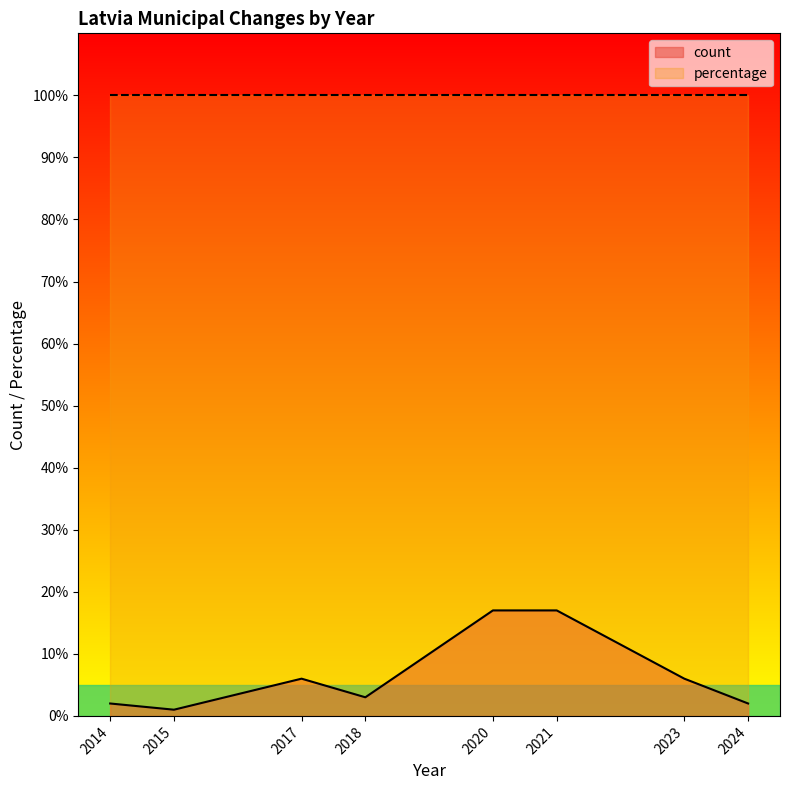

What is the value of the 2nd point from the left?

1